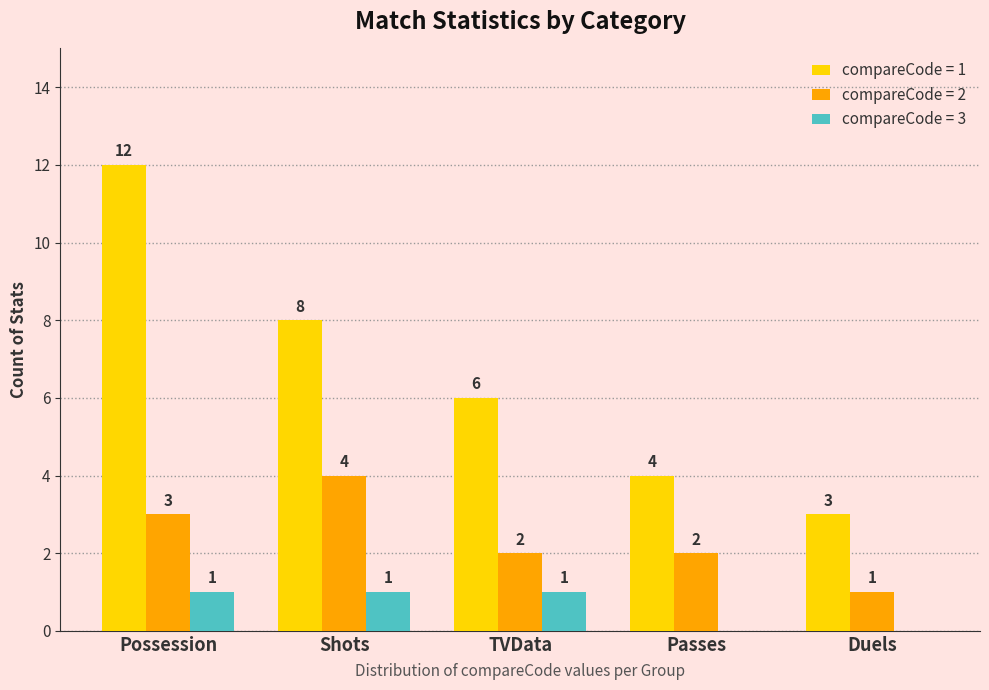

Reading right to left, what are all the values shown in this chart?

compareCode = 1: Duels=3	Passes=4	TVData=6	Shots=8	Possession=12
compareCode = 2: Duels=1	Passes=2	TVData=2	Shots=4	Possession=3
compareCode = 3: Duels=0	Passes=0	TVData=1	Shots=1	Possession=1